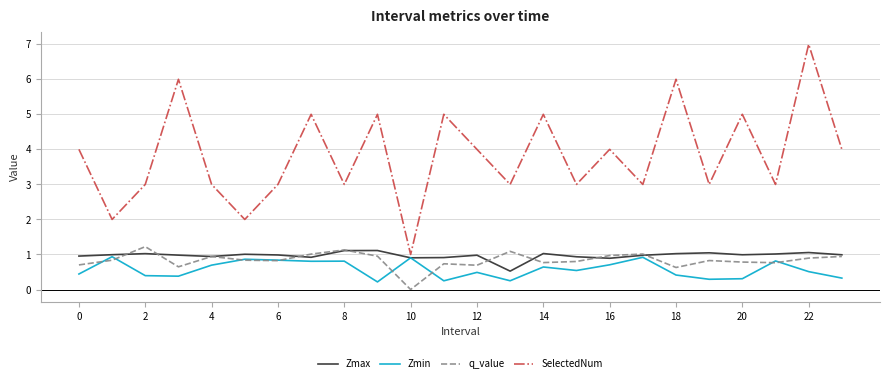

In Zmax, how many points are higher than both neighbors (excluding endpoints)?

7